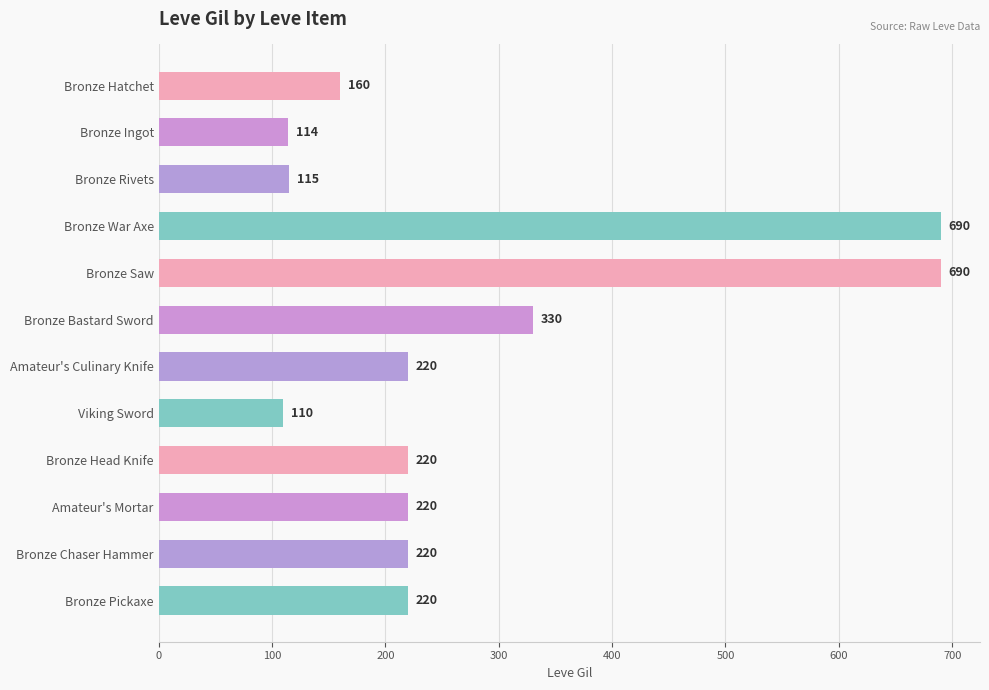

What is the label of the 2nd bar from the bottom?

Bronze Chaser Hammer